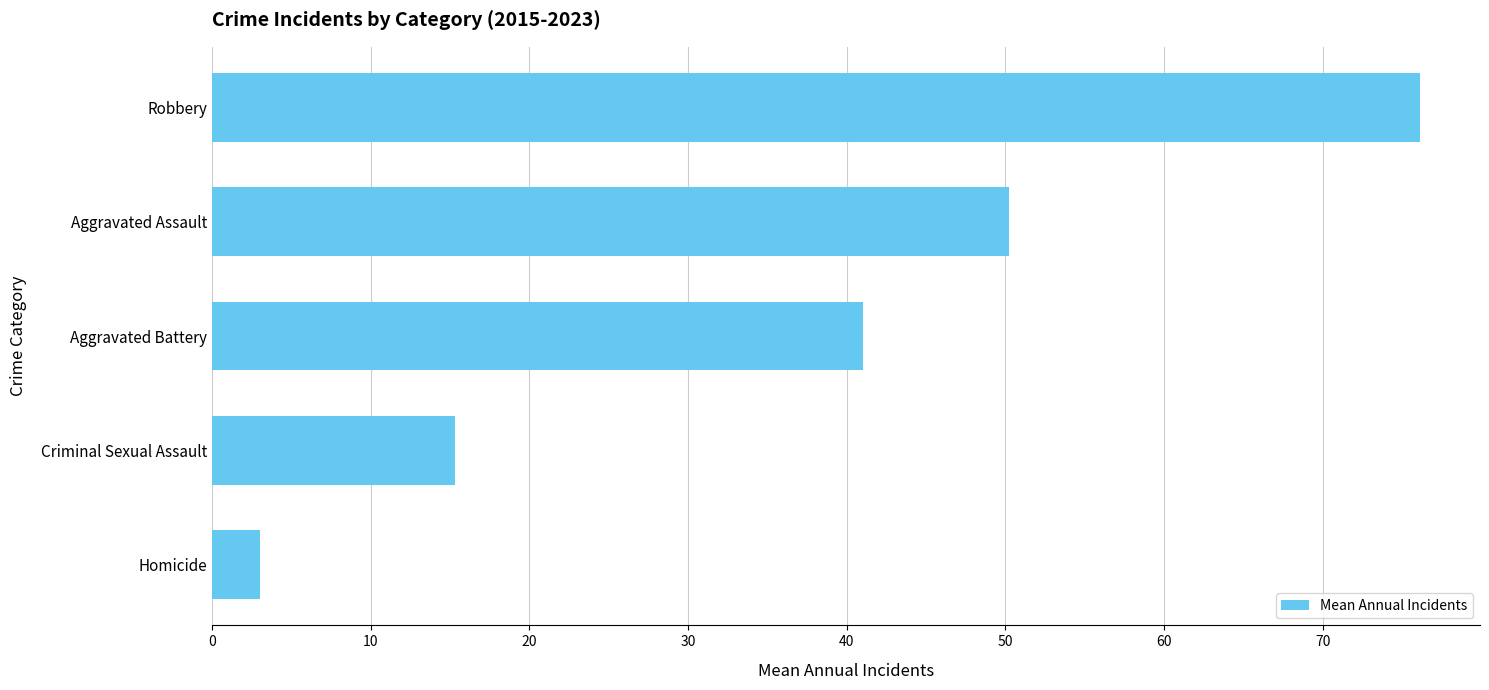

What is the ratio of the value at Criminal Sexual Assault to the value at Aggravated Assault?

0.3